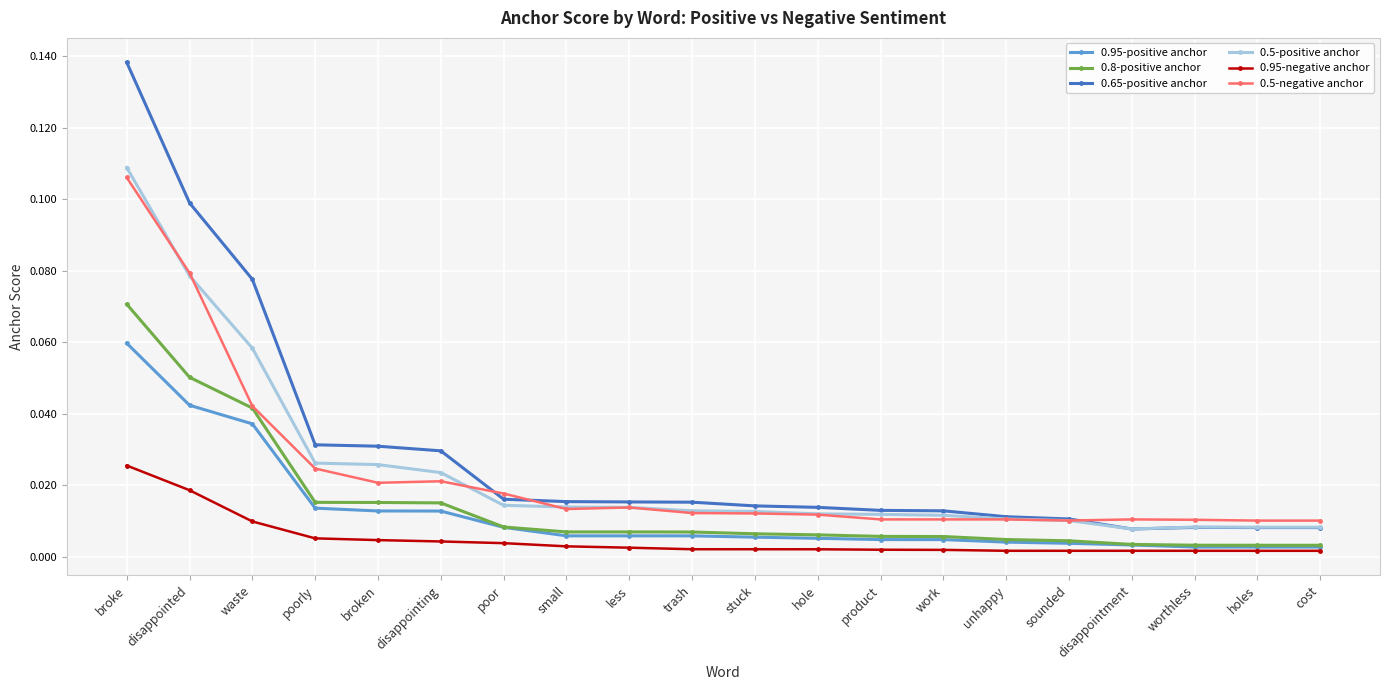

What is the label of the 5th point from the right?

sounded